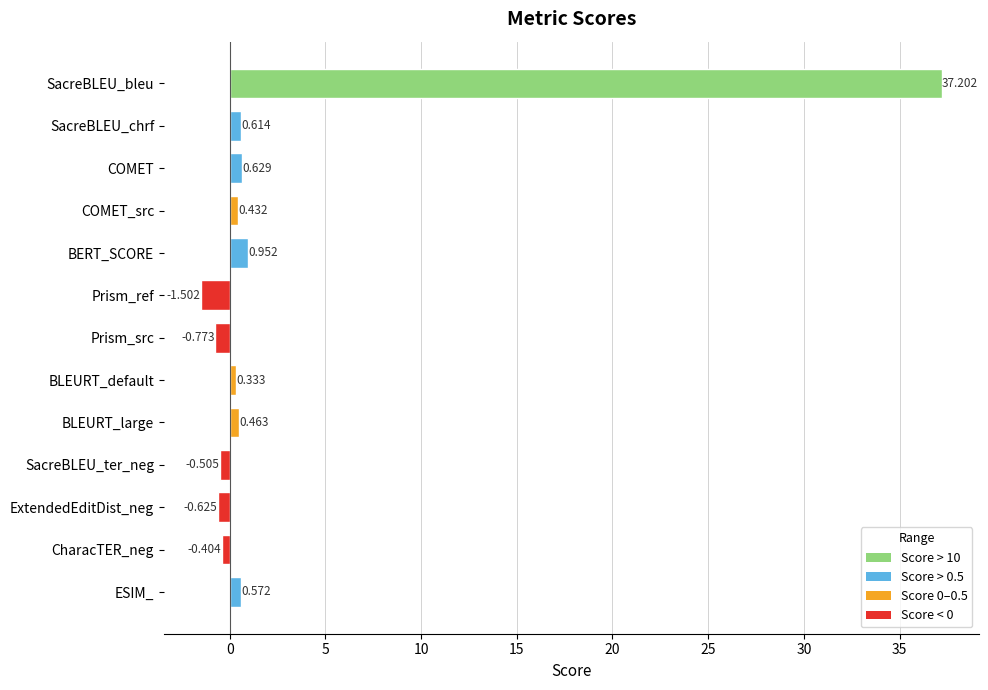

Between COMET_src and CharacTER_neg, which is larger?

COMET_src